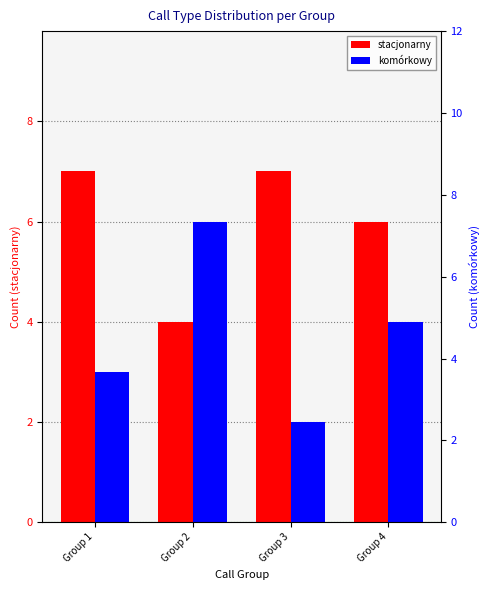

Reading left to right, extract all data points from this chart.

stacjonarny: Group 1=7	Group 2=4	Group 3=7	Group 4=6
komórkowy: Group 1=3	Group 2=6	Group 3=2	Group 4=4